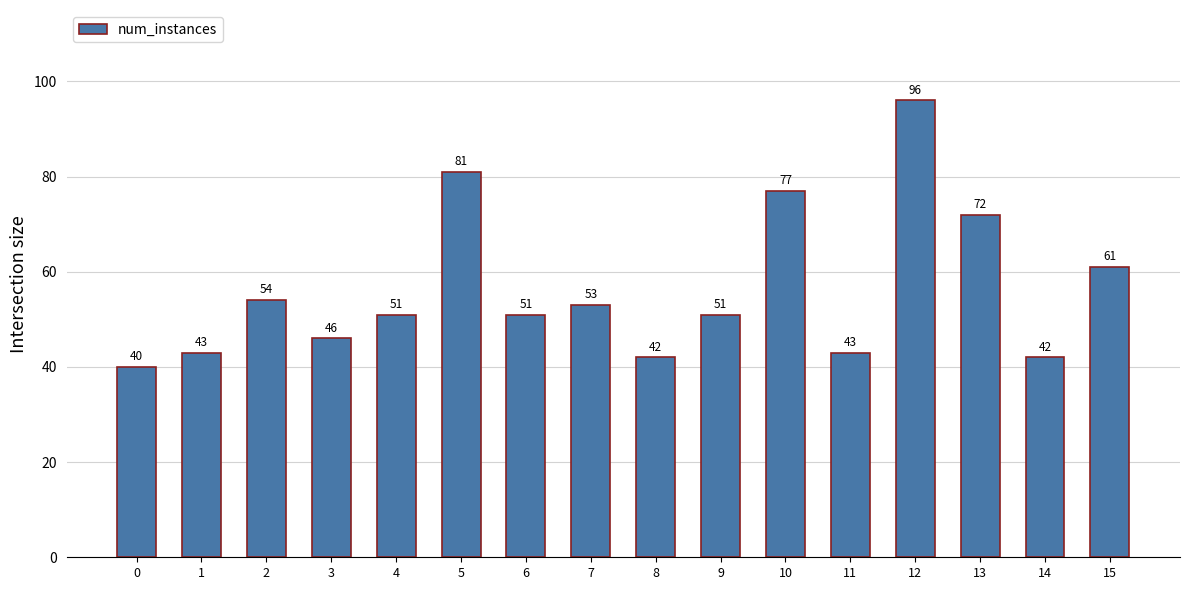

Does the chart contain stacked bars?

No